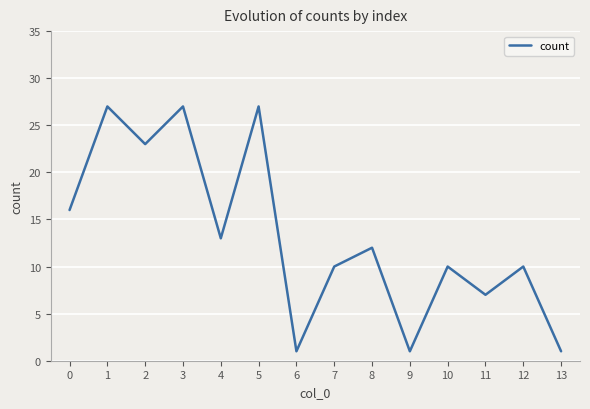

True or false: the data shows 23 at 2.

True